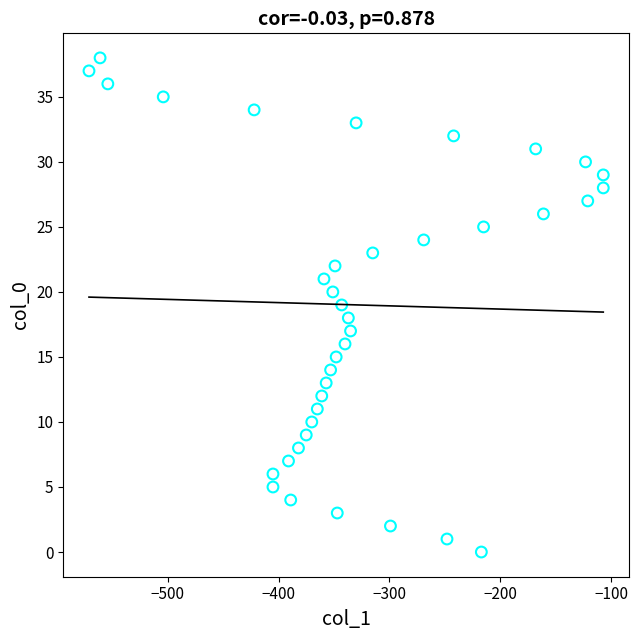

What is the range of X values (max minus min)?

464